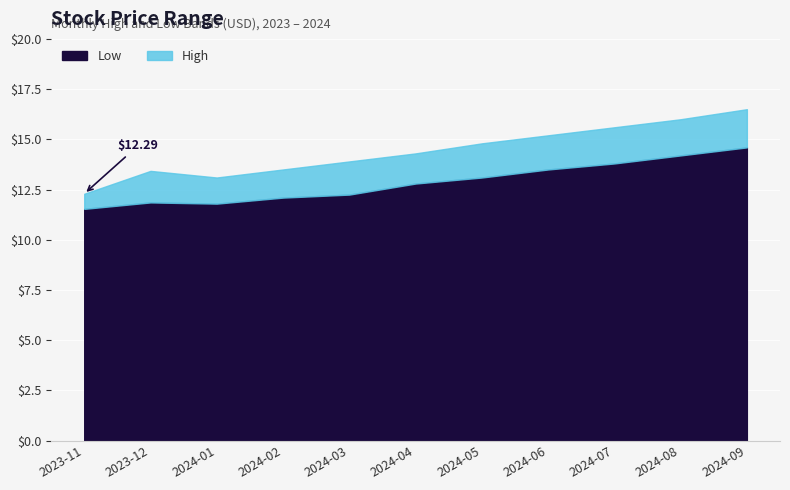

Rank the series by their maximum value, from highest to lowest.

High, Low